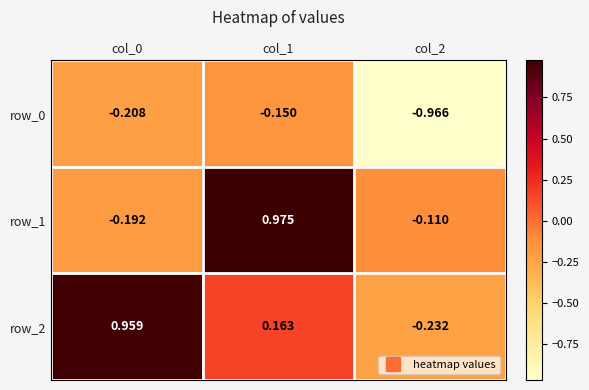

What is the spread (max minus min) of values at col_1?

1.1